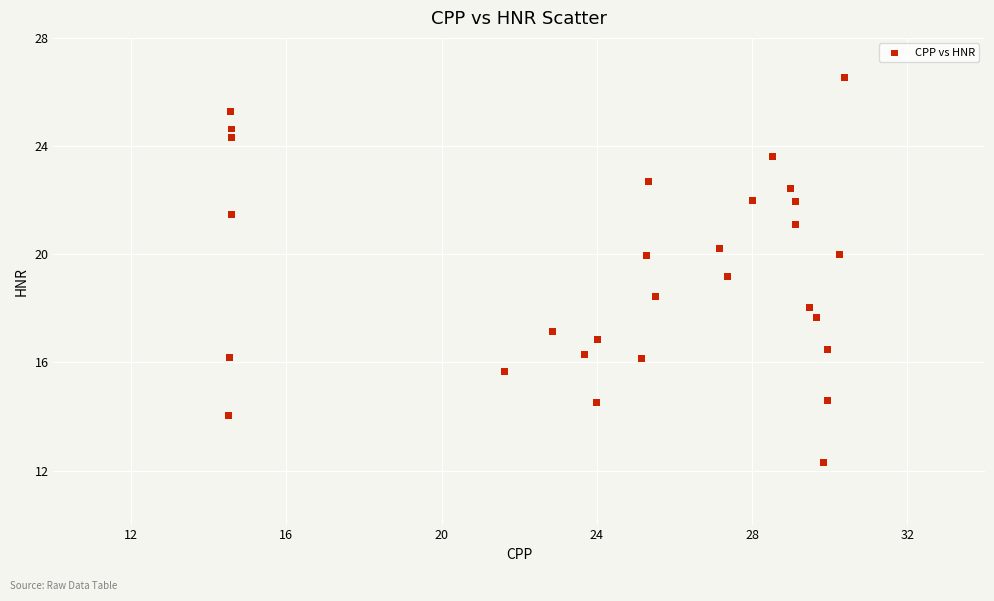

What is the range of Y values (max minus min)?

14.2